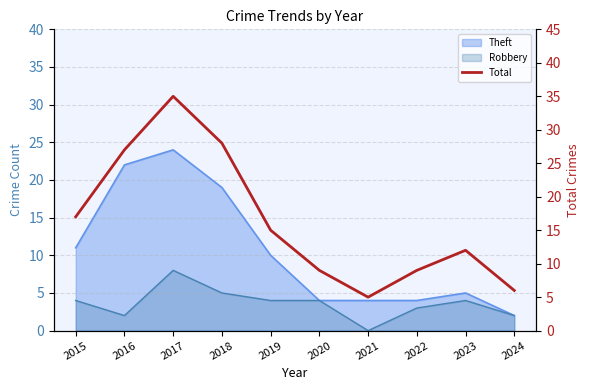

Reading left to right, extract all data points from this chart.

17	27	35	28	15	9	5	9	12	6